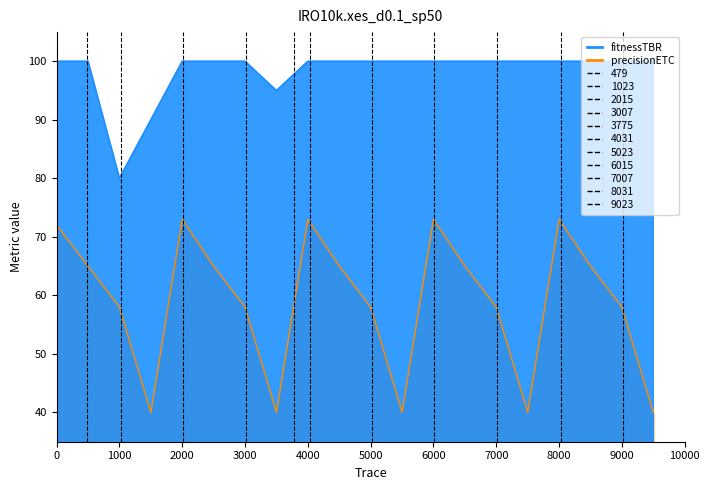

What is the value of the precisionETC point at the 9th from the left?

73